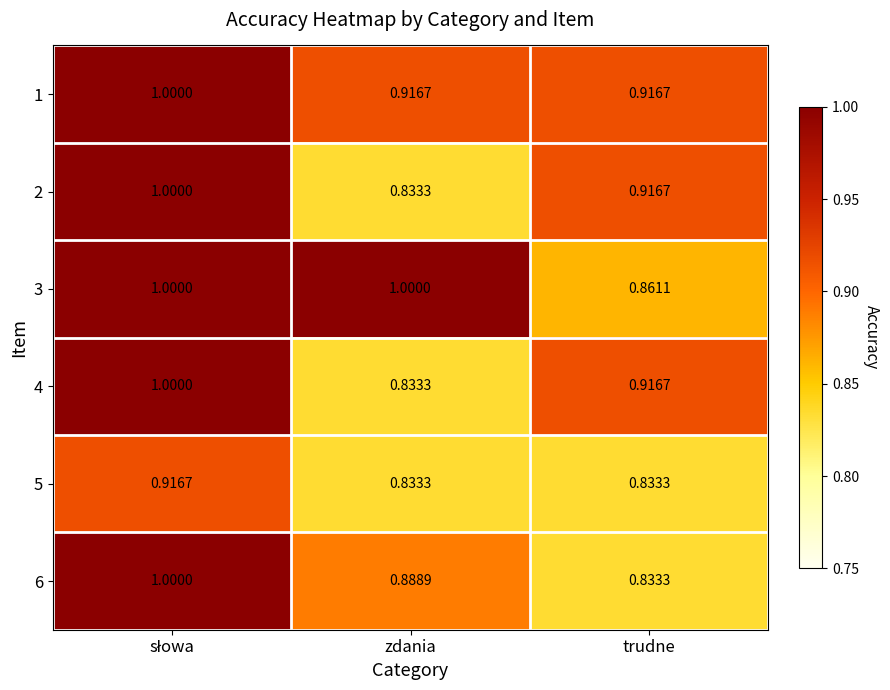

At which label is 4 closest to 0?

zdania